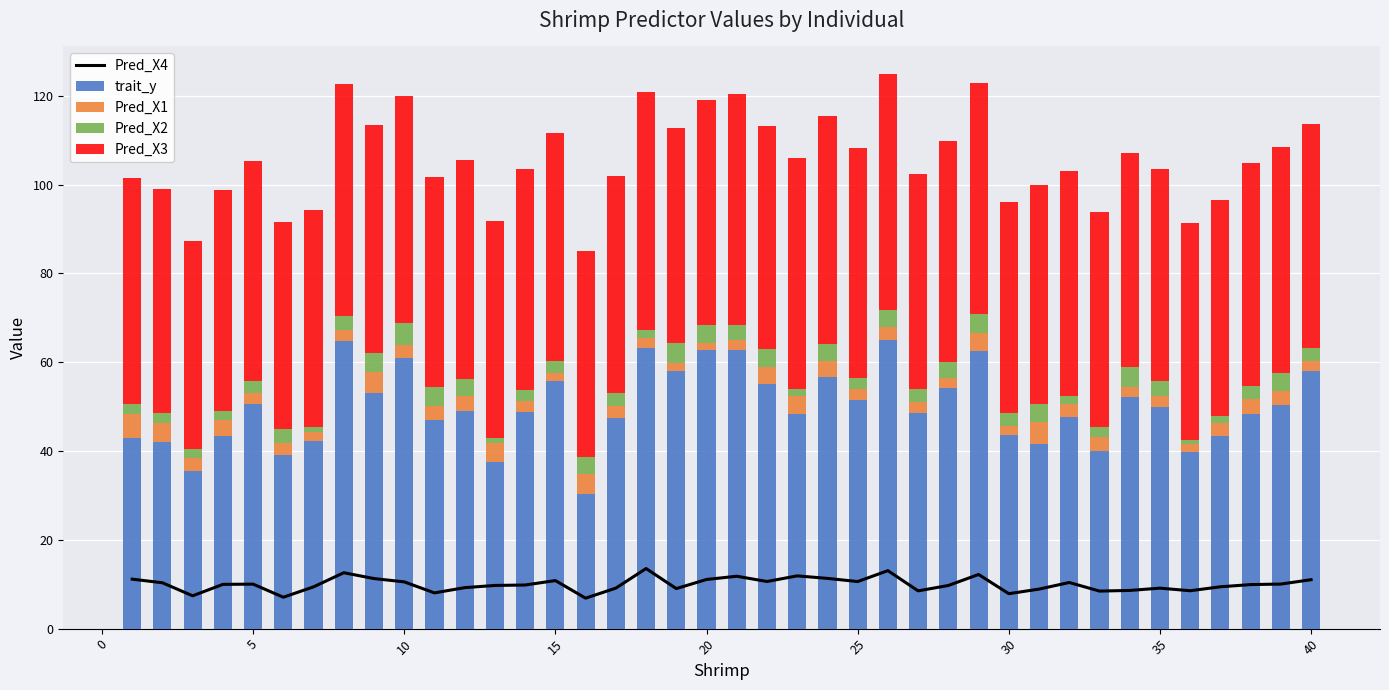

What is the sum of all trait_y values?

1993.7